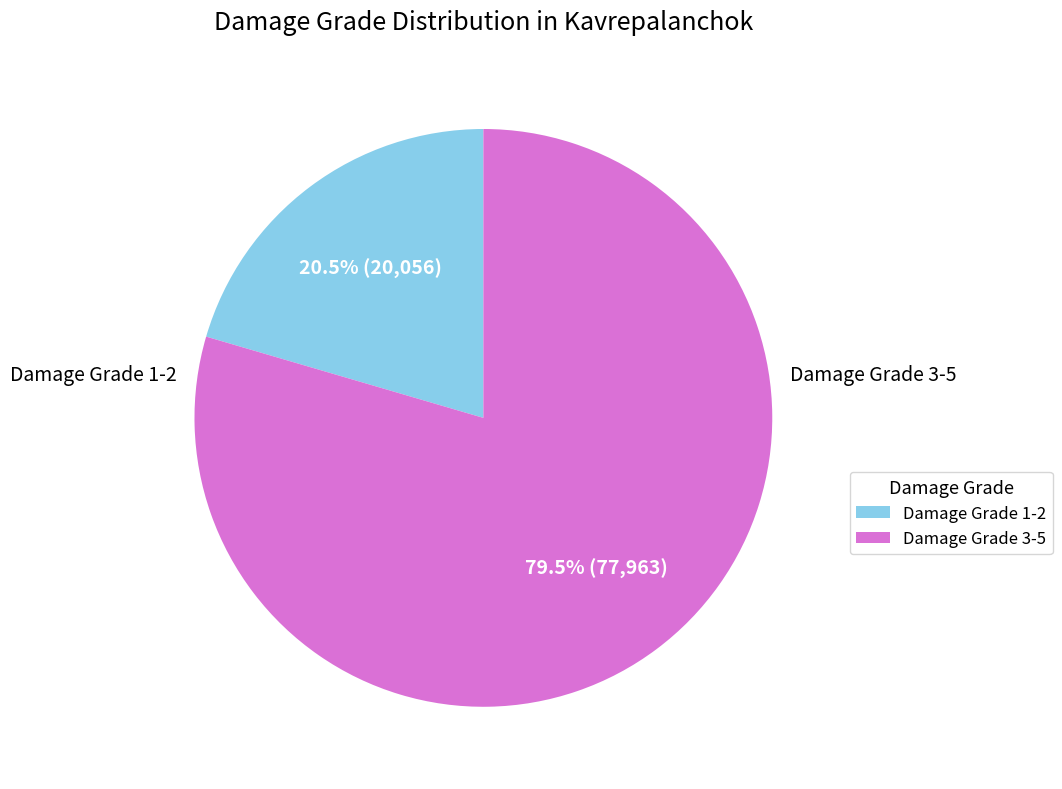

Is there any slice that represents more than half of the pie?

Yes